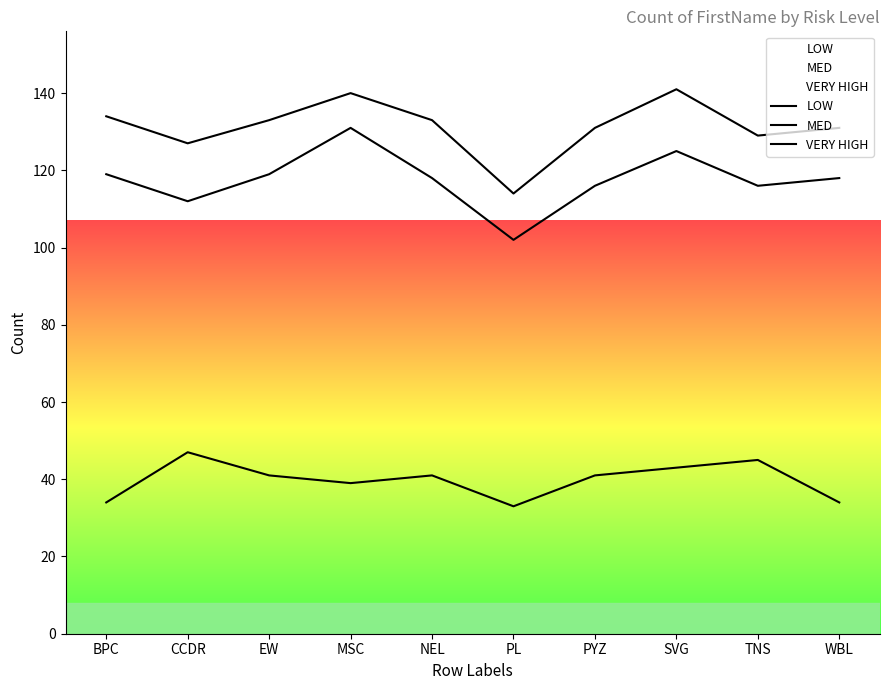

What is the total value across all series at PL?

114